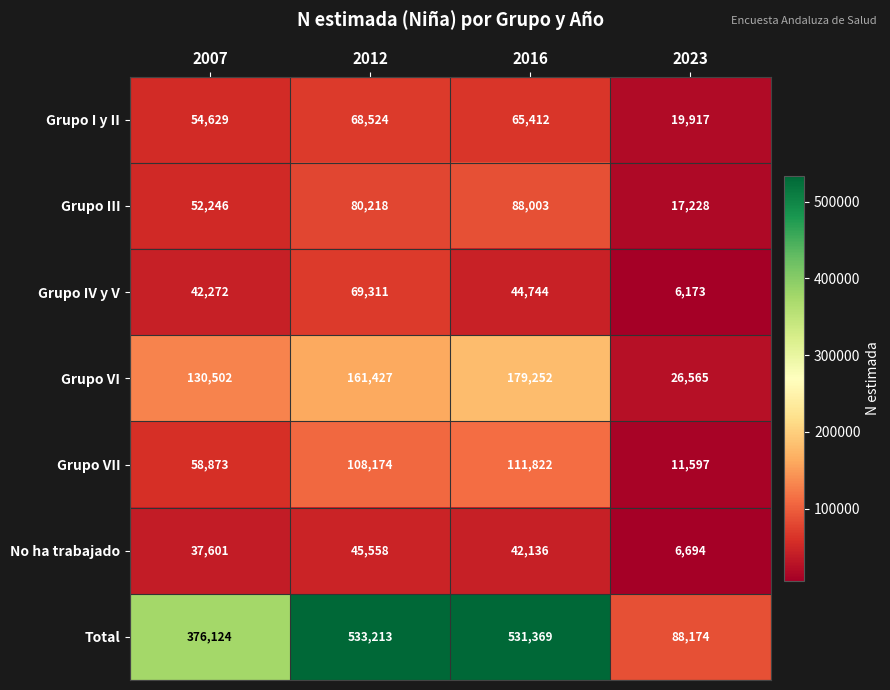

Read the Grupo VI value at 2007.

130502